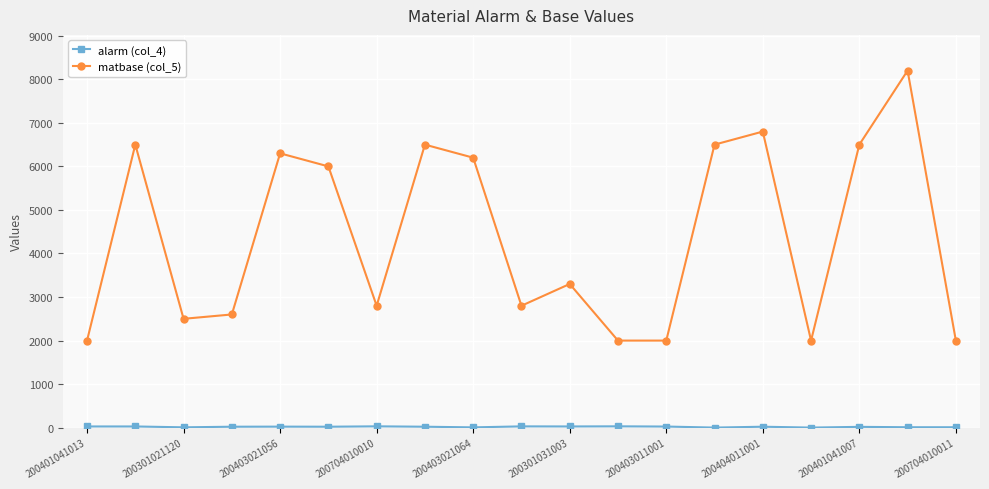

At how many categories does at least one series exceed 5557?

9